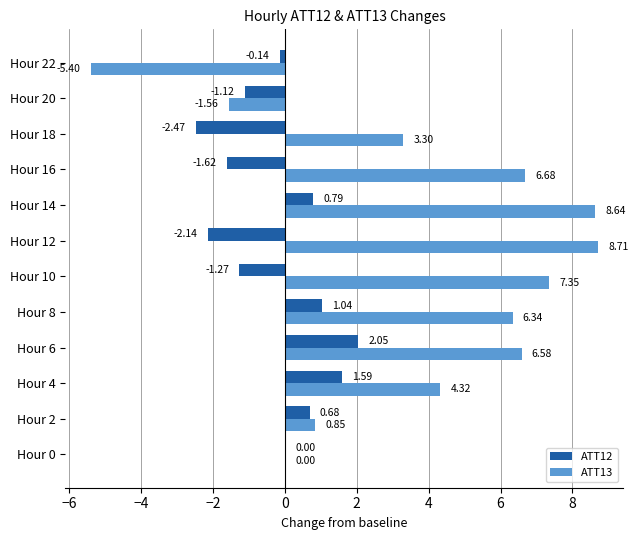

At which label does ATT12 reach its peak?

Hour 6